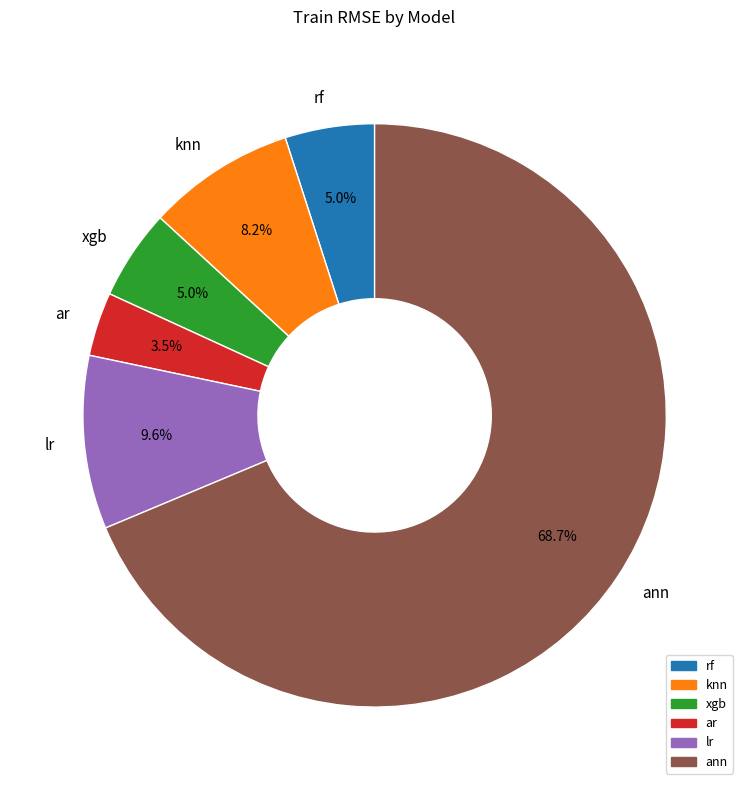

The knn slice represents 8% of the pie. True or false?

True